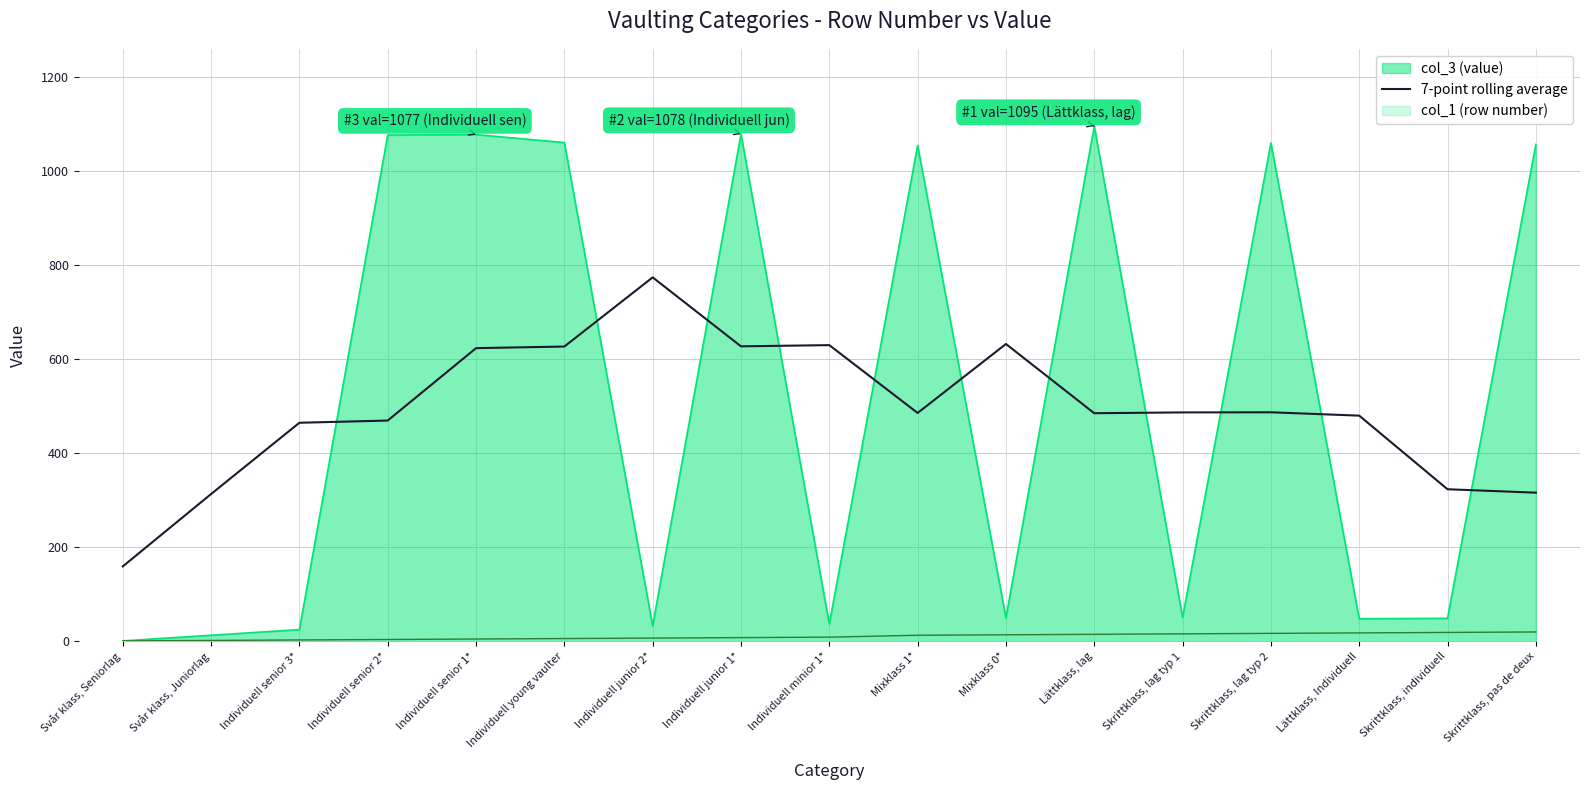

What is the label of the 2nd point from the right?

Skrittklass, individuell